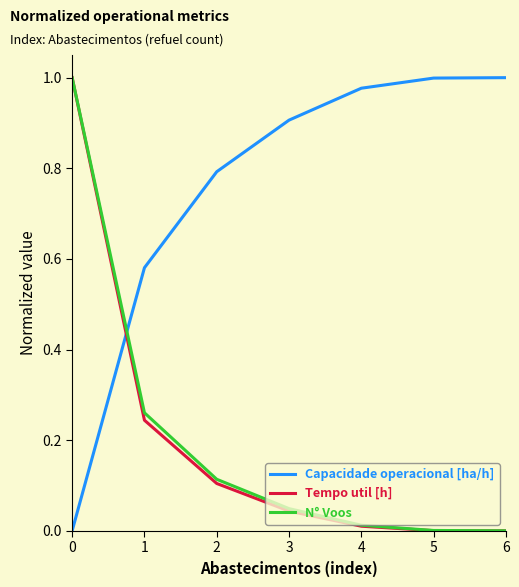

Is the value of Tempo util [h] at 1 greater than the value of N° Voos at 2?

Yes